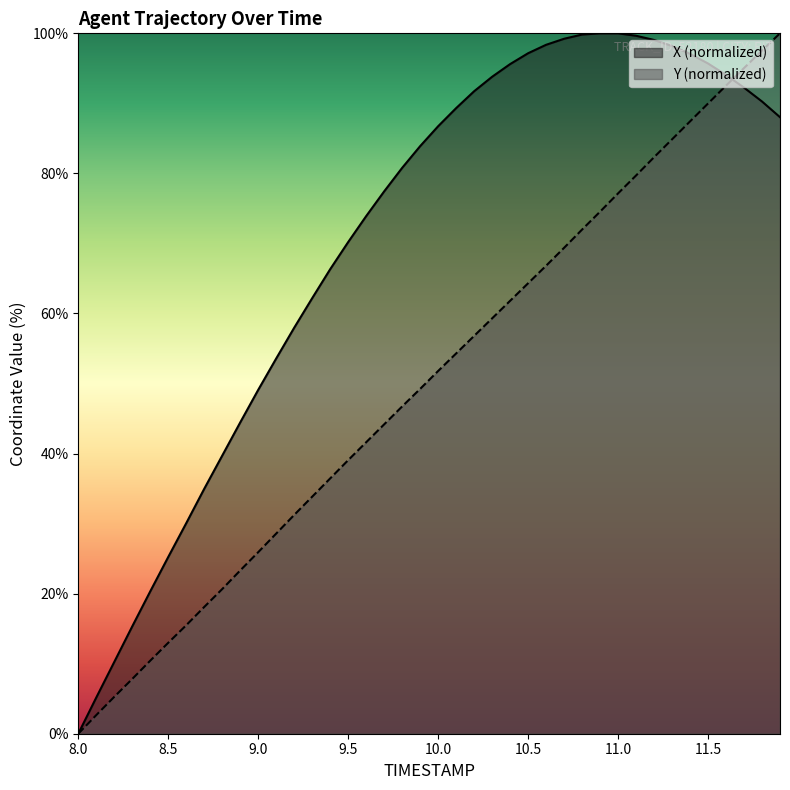

Is the value of Y at 9.2 greater than the value of X at 8.7?

No